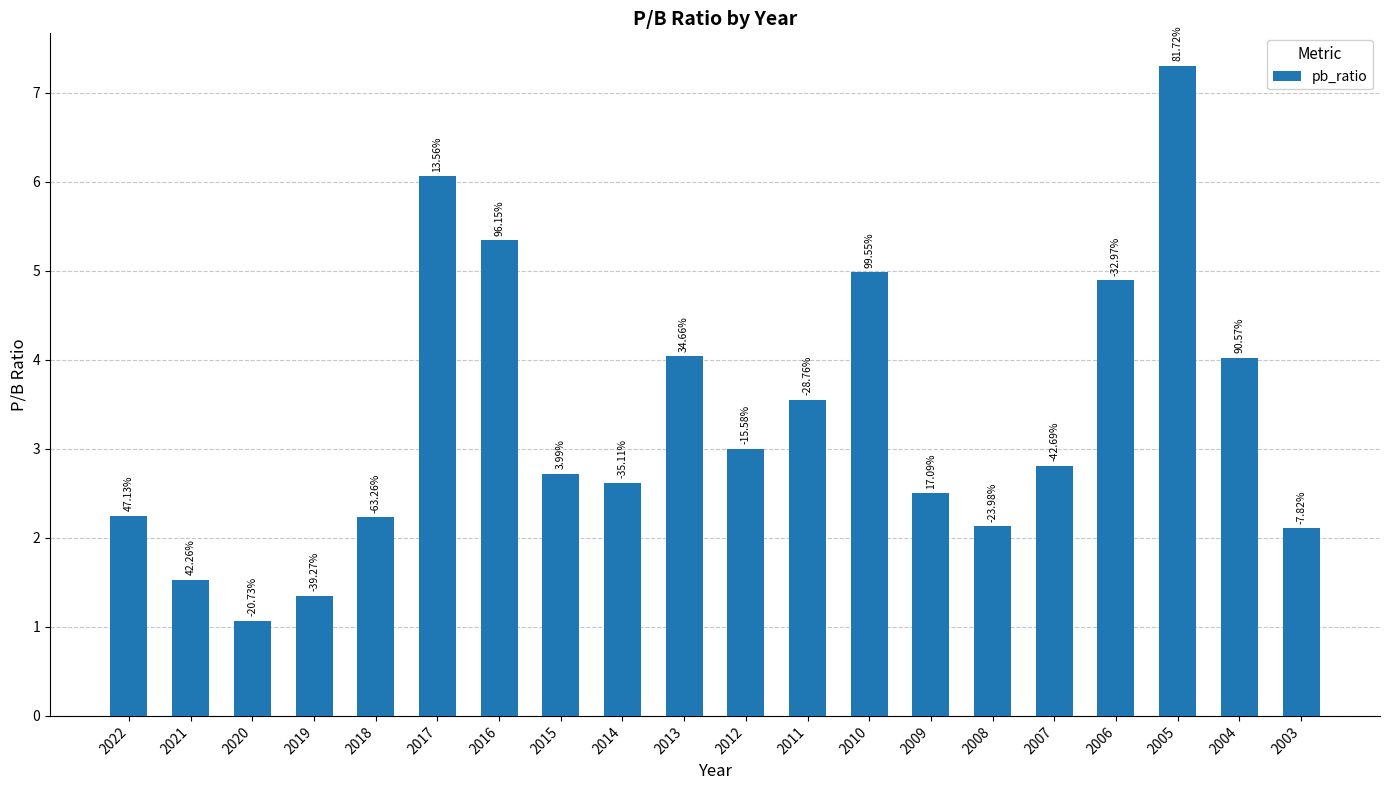

Rank the categories by value from lowest to highest.

2020, 2019, 2021, 2003, 2008, 2018, 2022, 2009, 2014, 2015, 2007, 2012, 2011, 2004, 2013, 2006, 2010, 2016, 2017, 2005